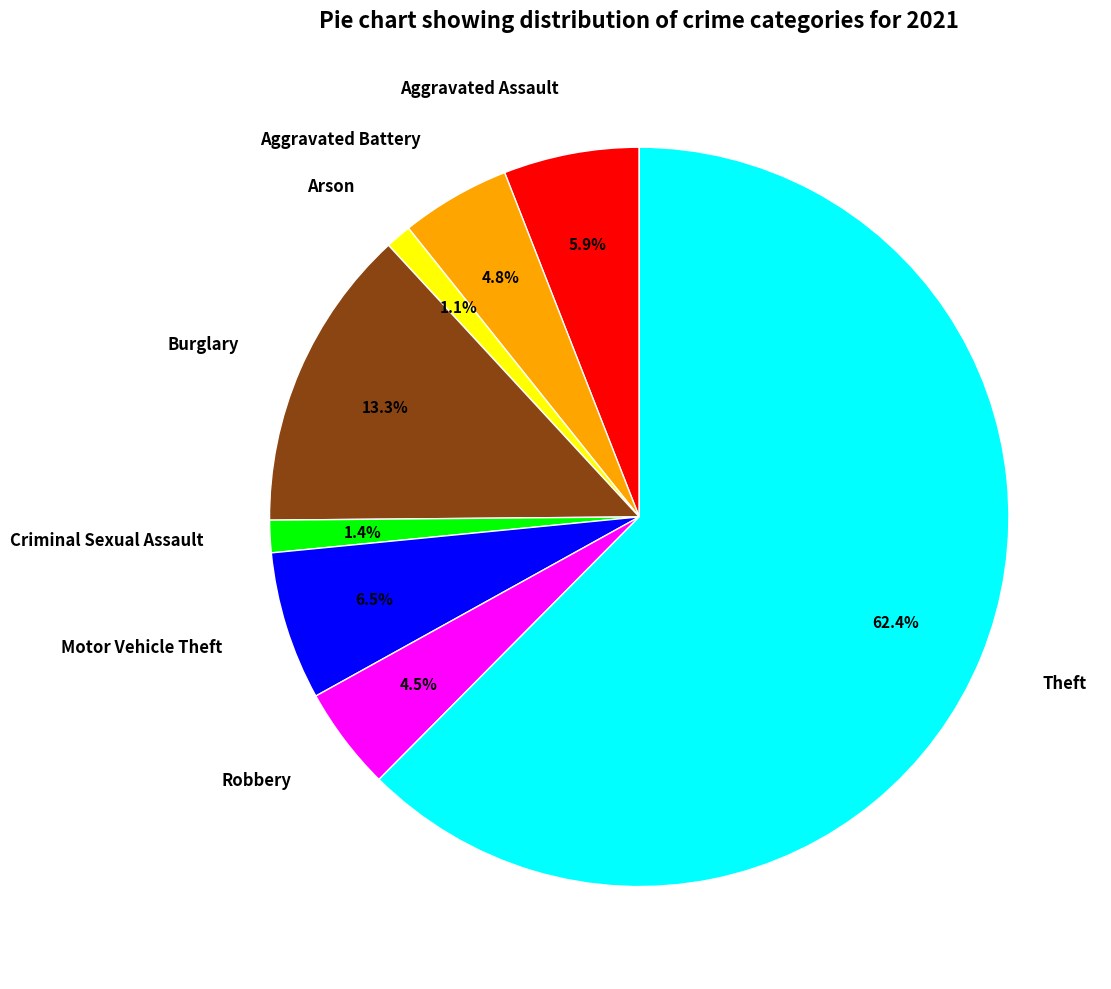

Which category has the biggest portion of the pie?

Theft